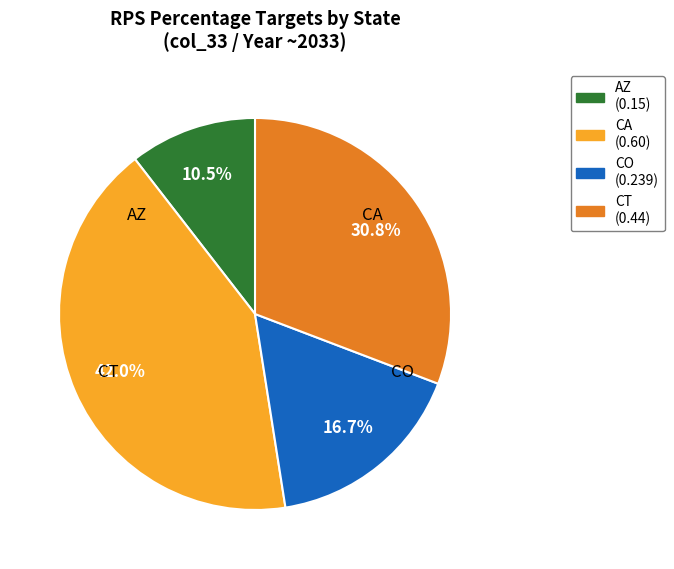

To the nearest percent, what is the average slice percentage?

25%